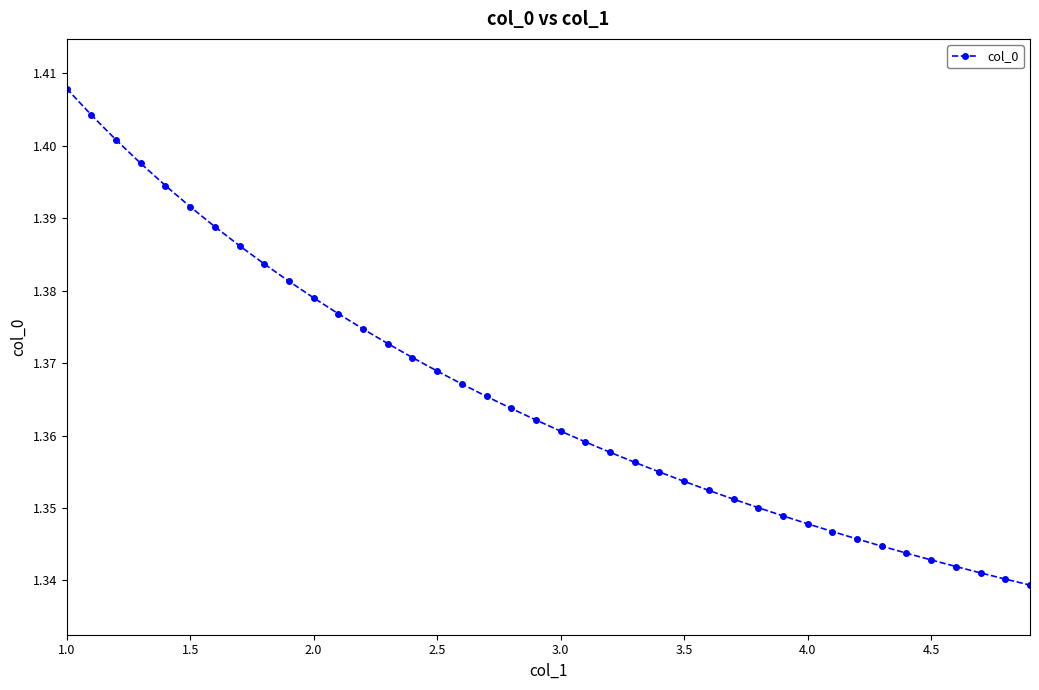

How many lines are shown in the chart?

1